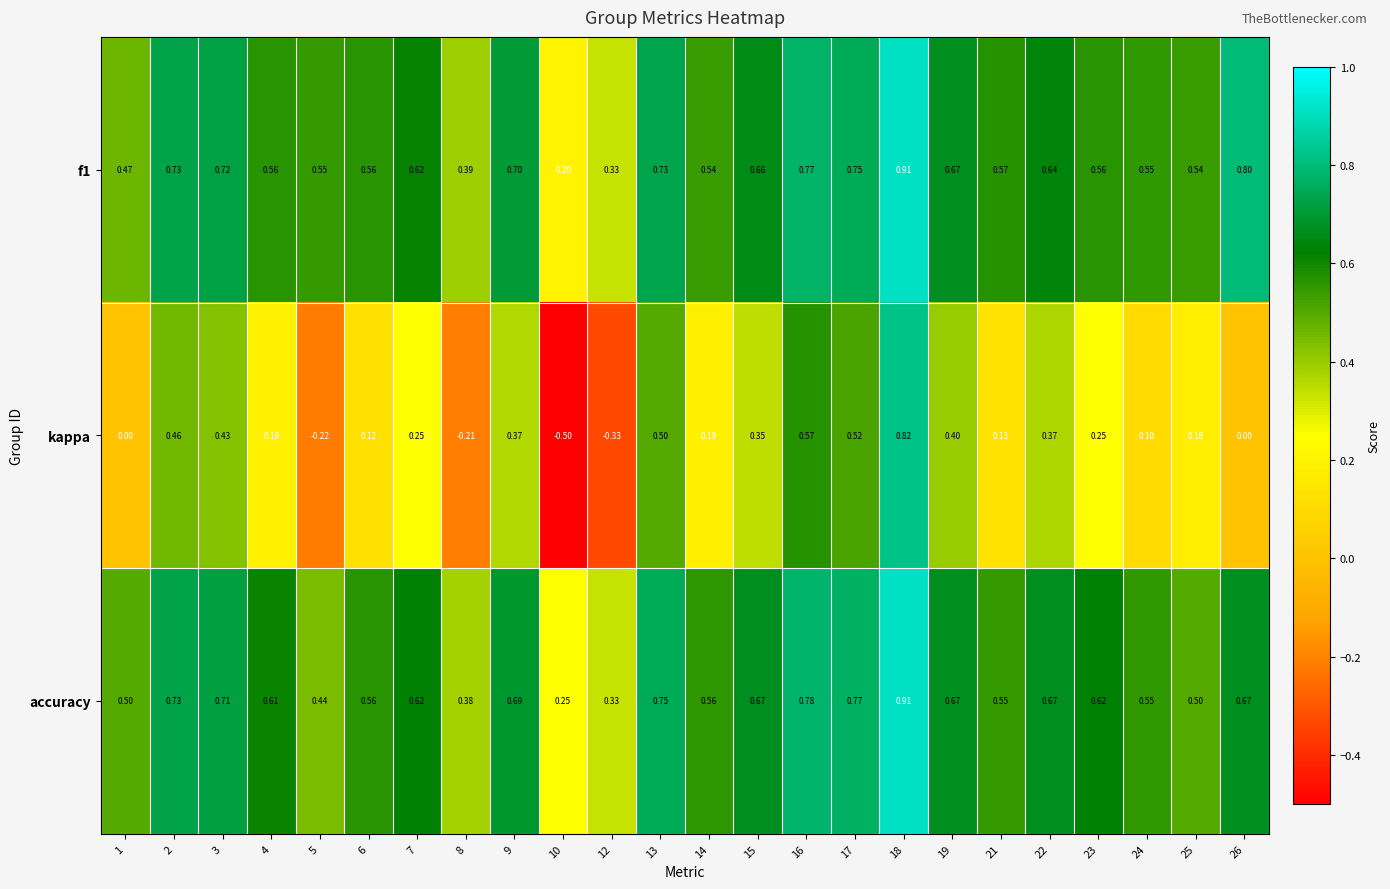

Which series has the largest total across all categories?

f1